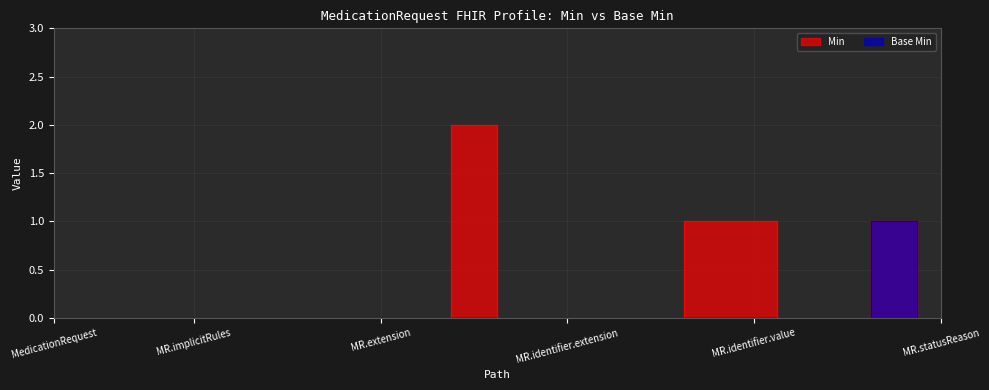

Rank the series by their average value, from lowest to highest.

Base Min, Min